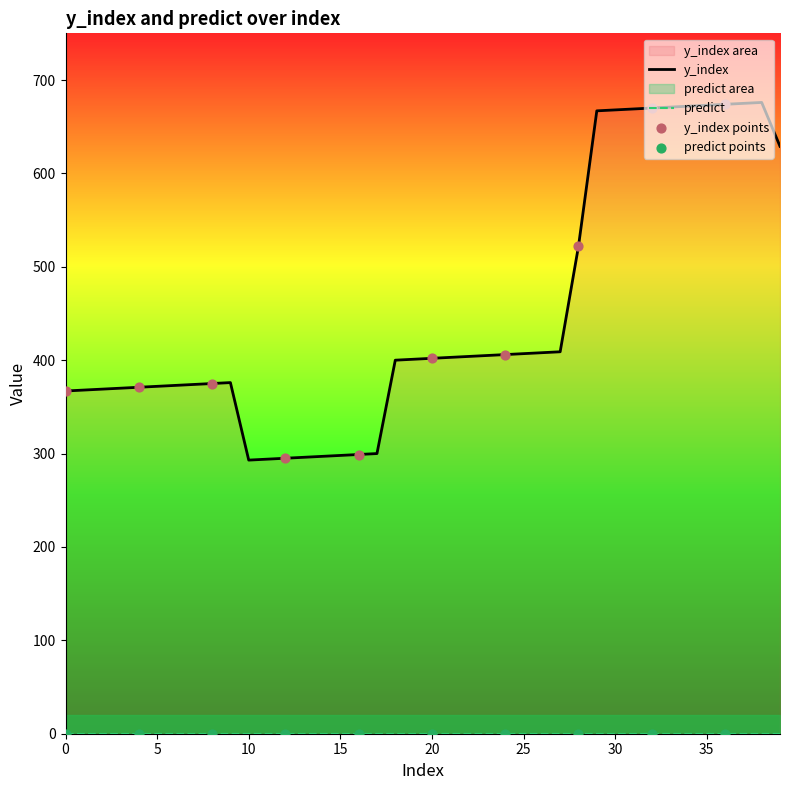

What is the change in value from 14 to 22?

+107